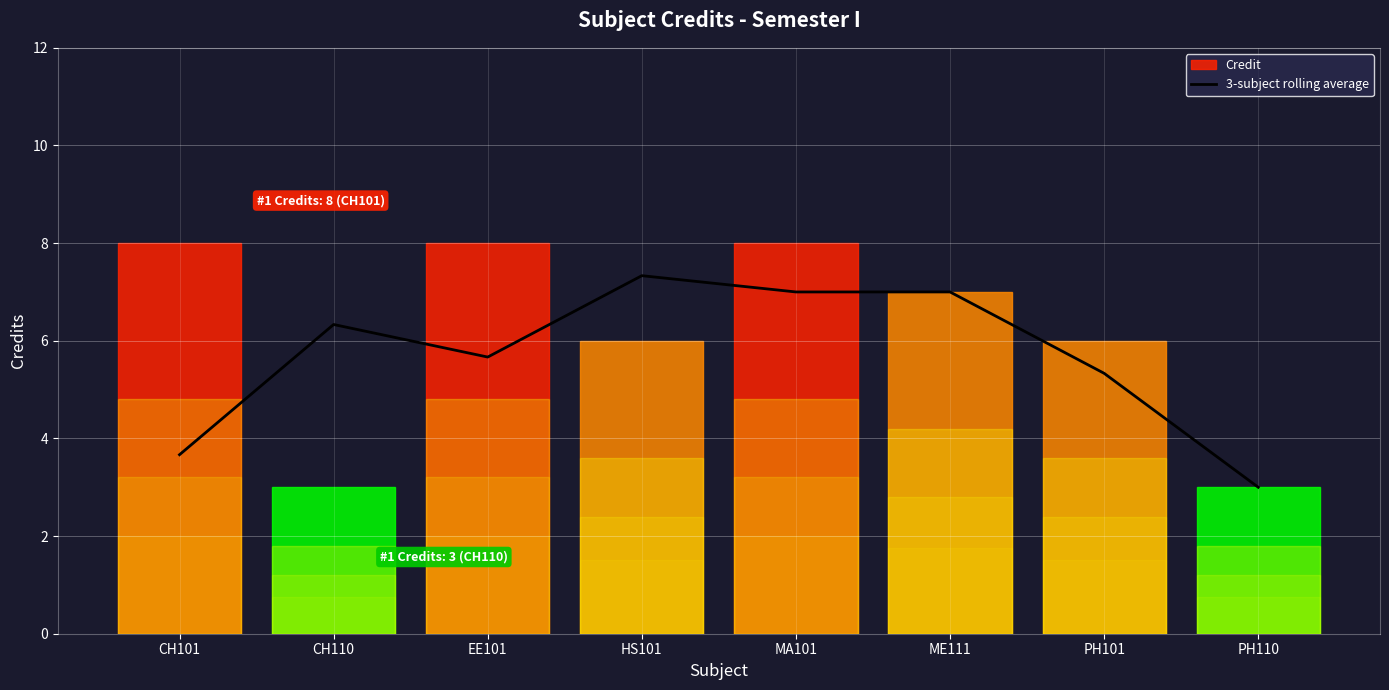

What is the ratio of the value at CH110 to the value at HS101?

0.9